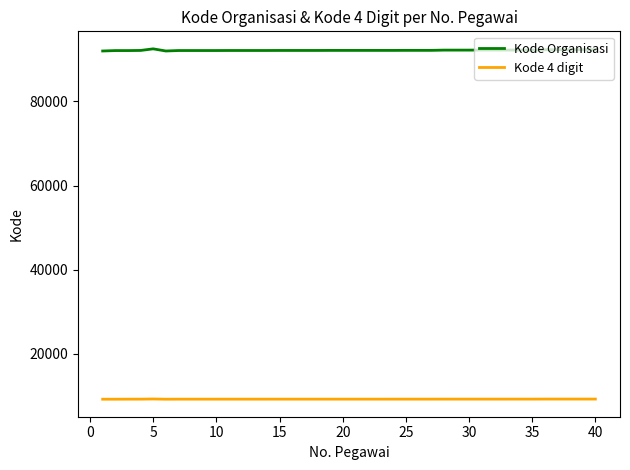

Which series has the widest spread of values?

Kode Organisasi